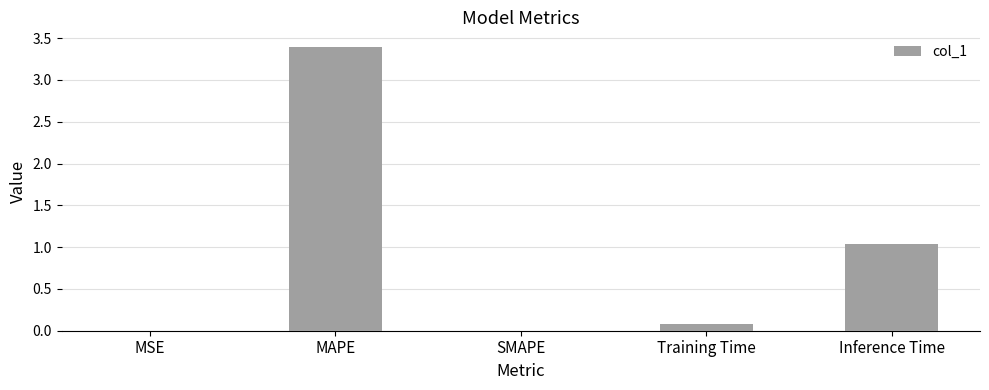

Is it true that the value at Training Time is 0.1?

True